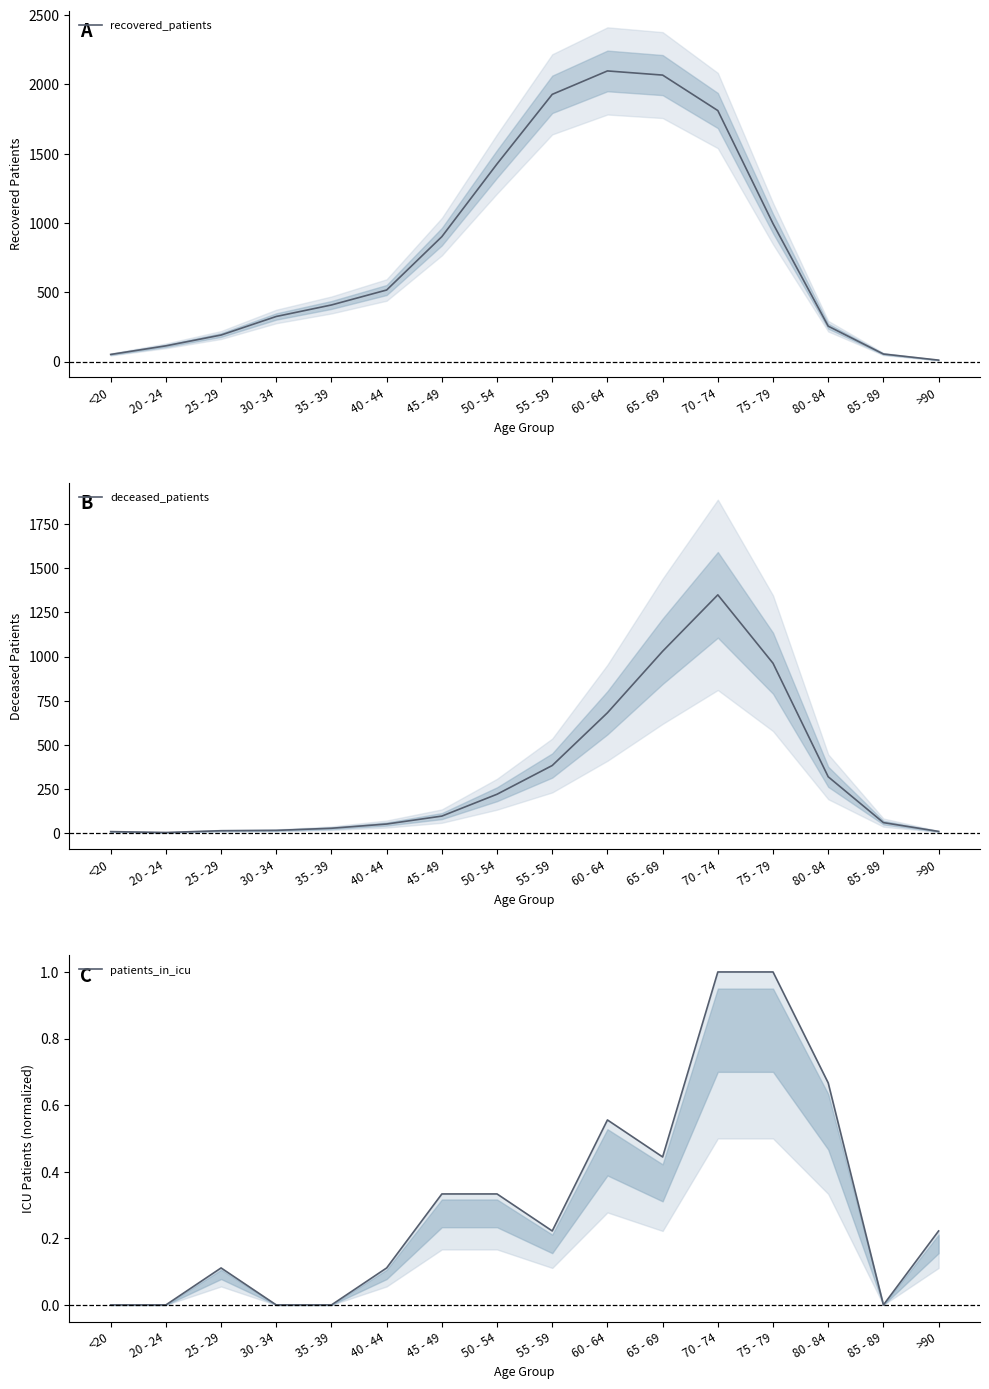

How many lines are shown in the chart?

3